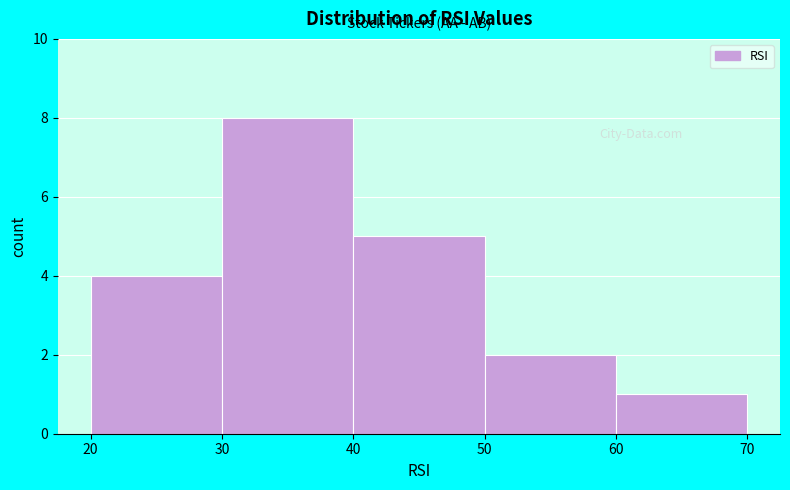

Reading left to right, list every bar in this chart as the range it spans on the x-axis followed by its height. The values are not printed on the chart, so give them approximately, as read against the axis.

20 to 30: 4
30 to 40: 8
40 to 50: 5
50 to 60: 2
60 to 70: 1